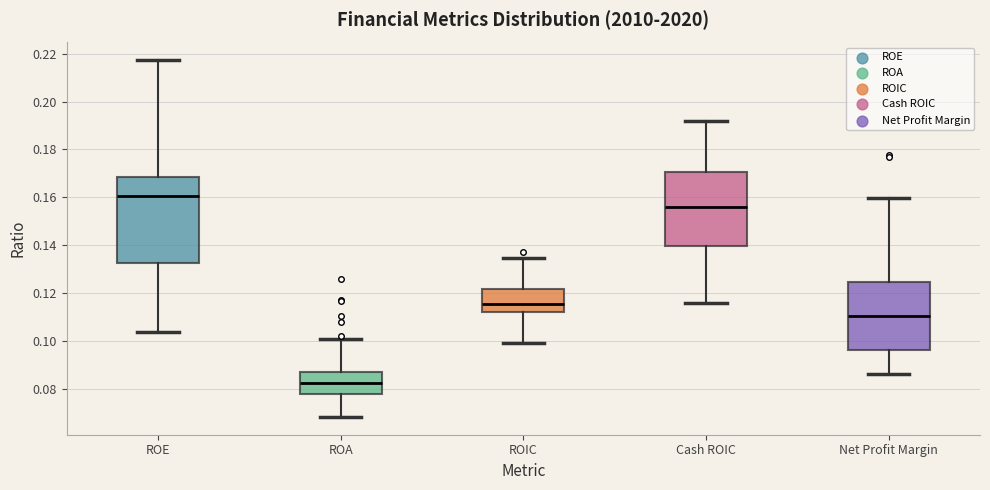

Reading left to right, transcribe this box plot: for each box, give where its median line is, the range the box spans, and where its two whiskers end, as read against the y-axis. The values are not printed on the chart, so give them approximately, as read against the axis.

ROE: median 0.160, box 0.132 to 0.168, whiskers 0.104 to 0.218
ROA: median 0.082, box 0.078 to 0.088, whiskers 0.068 to 0.100
ROIC: median 0.116, box 0.112 to 0.122, whiskers 0.100 to 0.134
Cash ROIC: median 0.156, box 0.140 to 0.170, whiskers 0.116 to 0.192
Net Profit Margin: median 0.110, box 0.096 to 0.124, whiskers 0.086 to 0.160